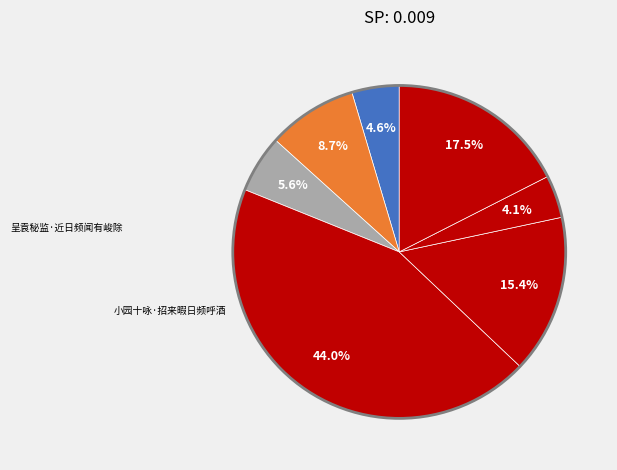

How many segments does this pie chart have?

7